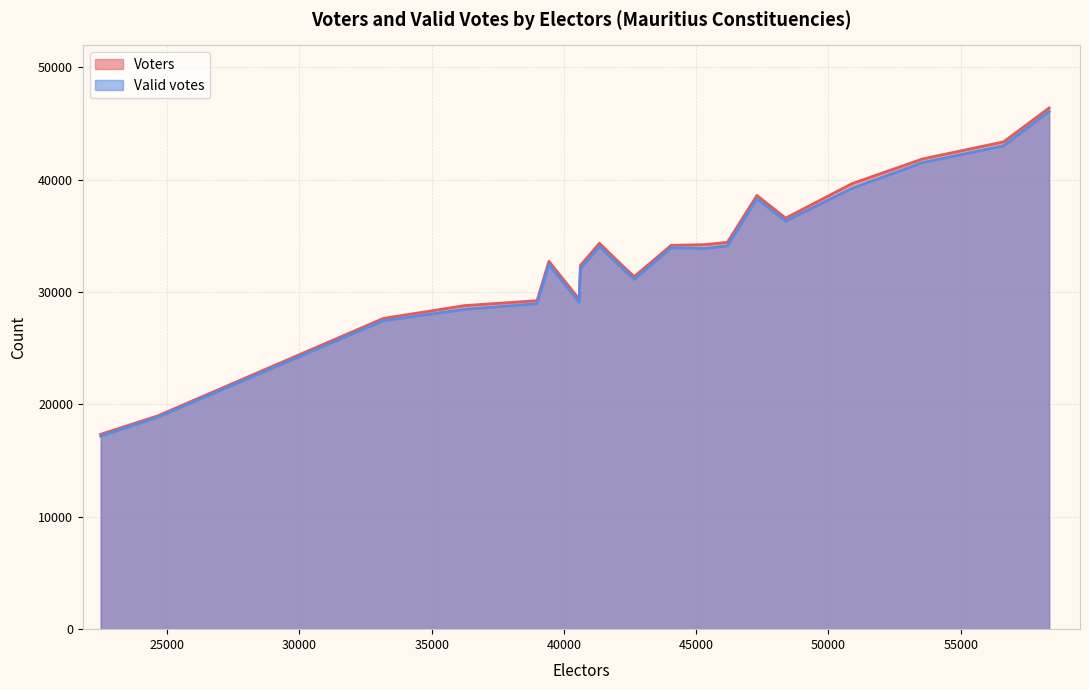

What is the minimum value for Voters?

17345